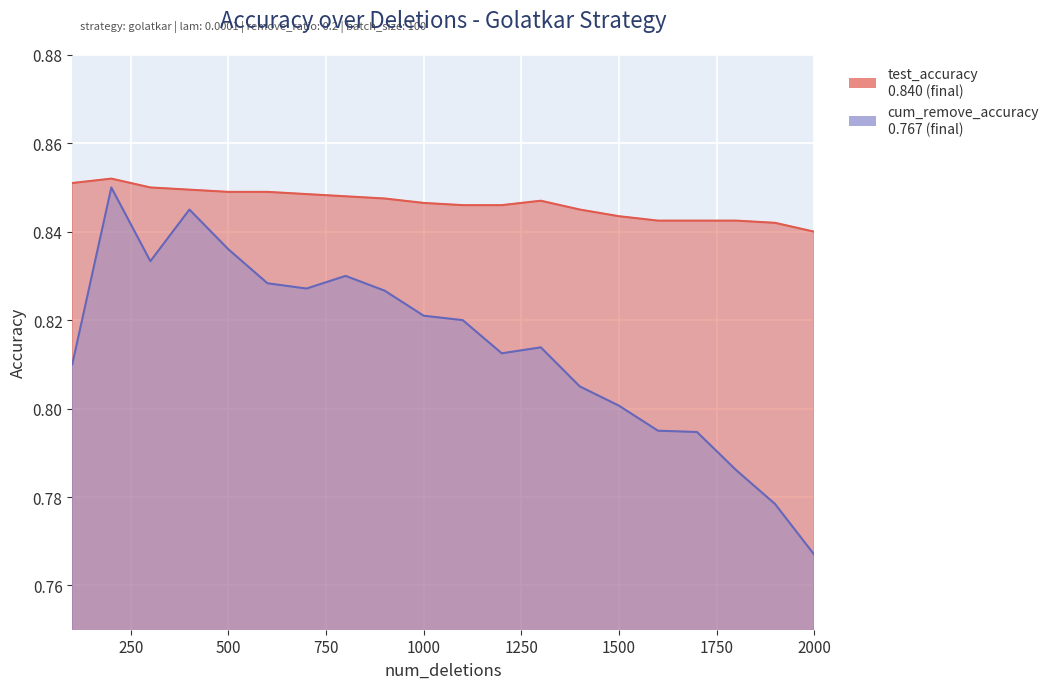

Which category has the highest value across all series?

200